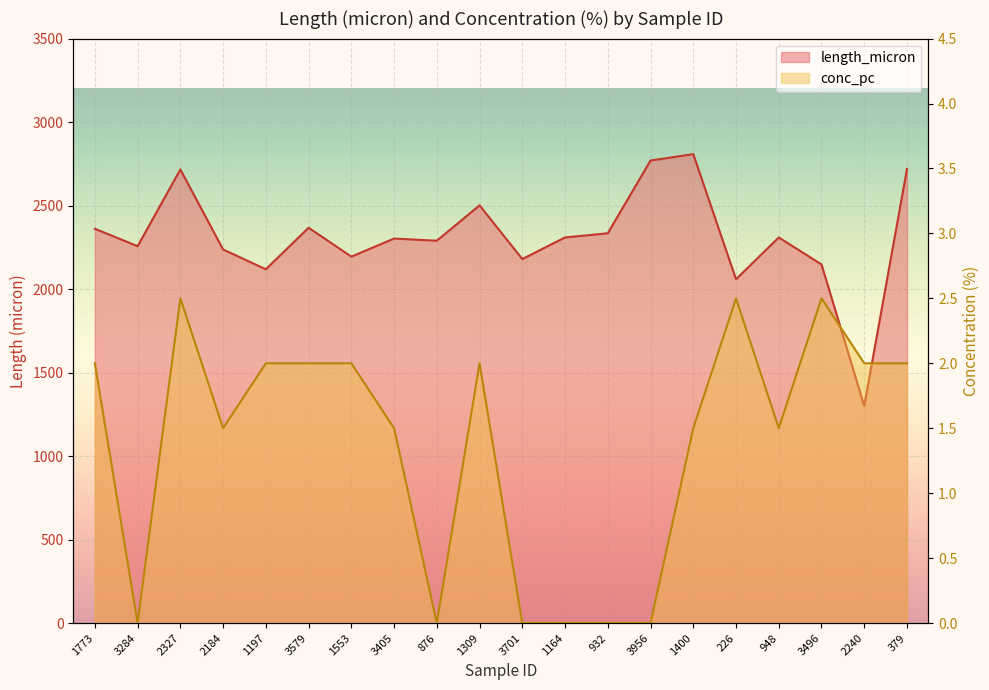

True or false: conc_pc and length_micron intersect in this chart.

False